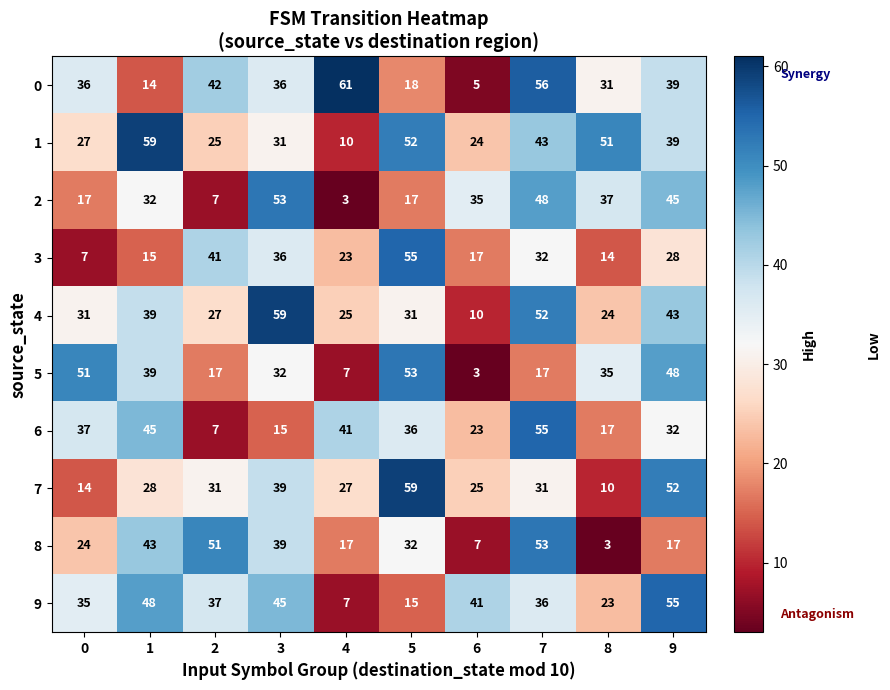

The value of 6 at 5 is 8. True or false?

False